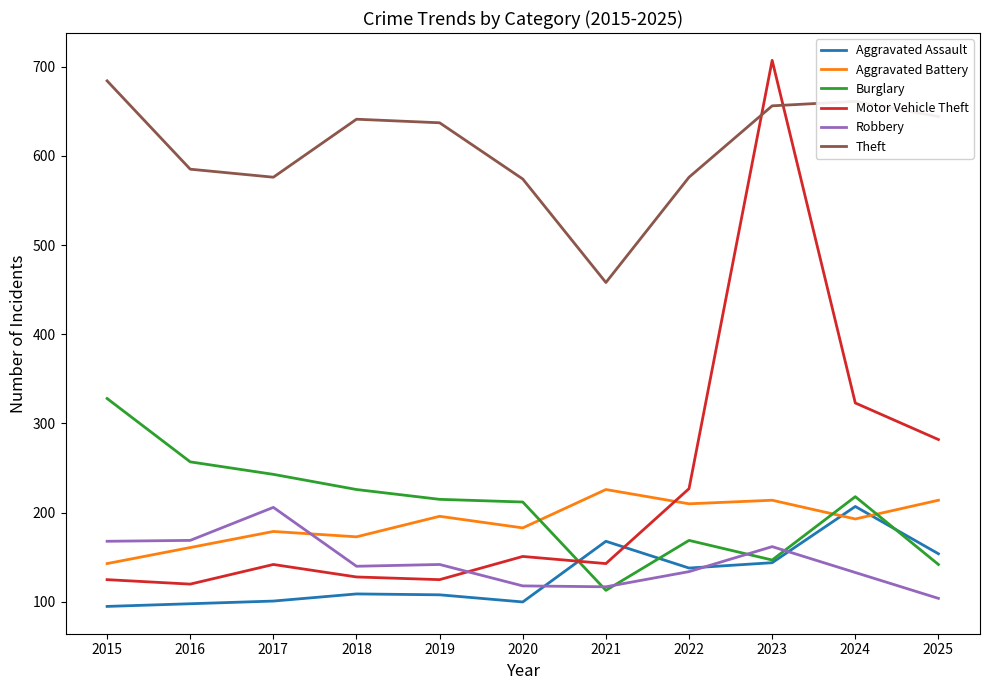

What is the approximate value of Motor Vehicle Theft at 2016, to the nearest 100?

100